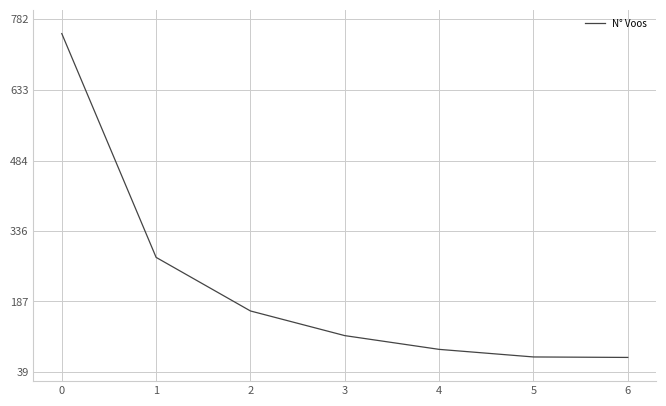

Is it true that the value at 5 is 97?

False